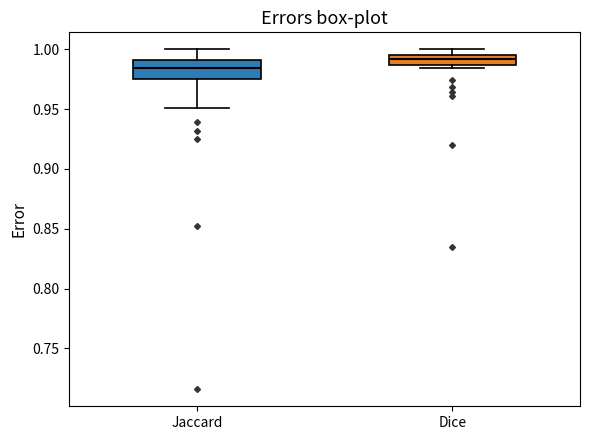

Comparing the boxes themselves (not the whiskers), which one is the tallest?

Jaccard